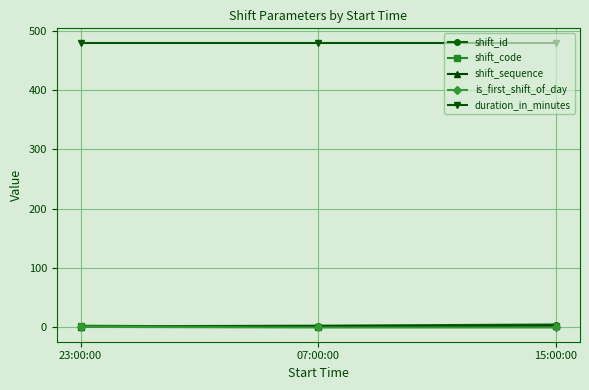

Which series has the largest total across all categories?

duration_in_minutes